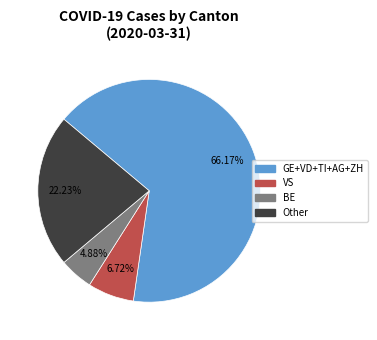

Does any single category account for the majority?

Yes